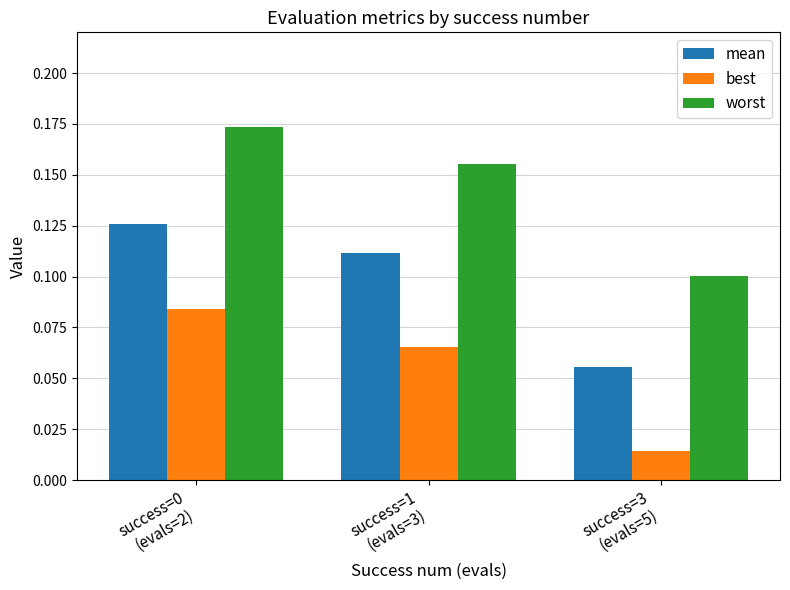

Which series changed the most between success=0
(evals=2) and success=3
(evals=5)?

worst